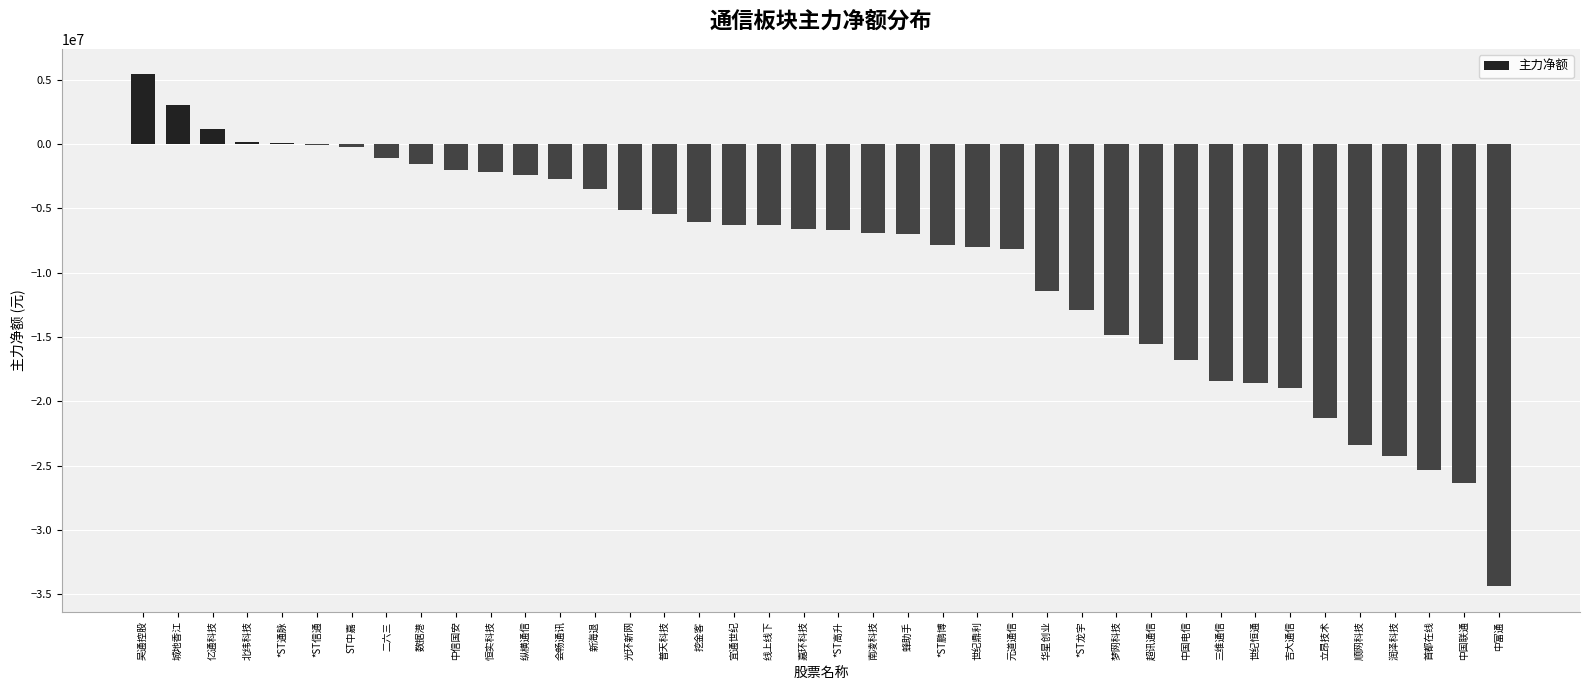

Are the bars horizontal?

No